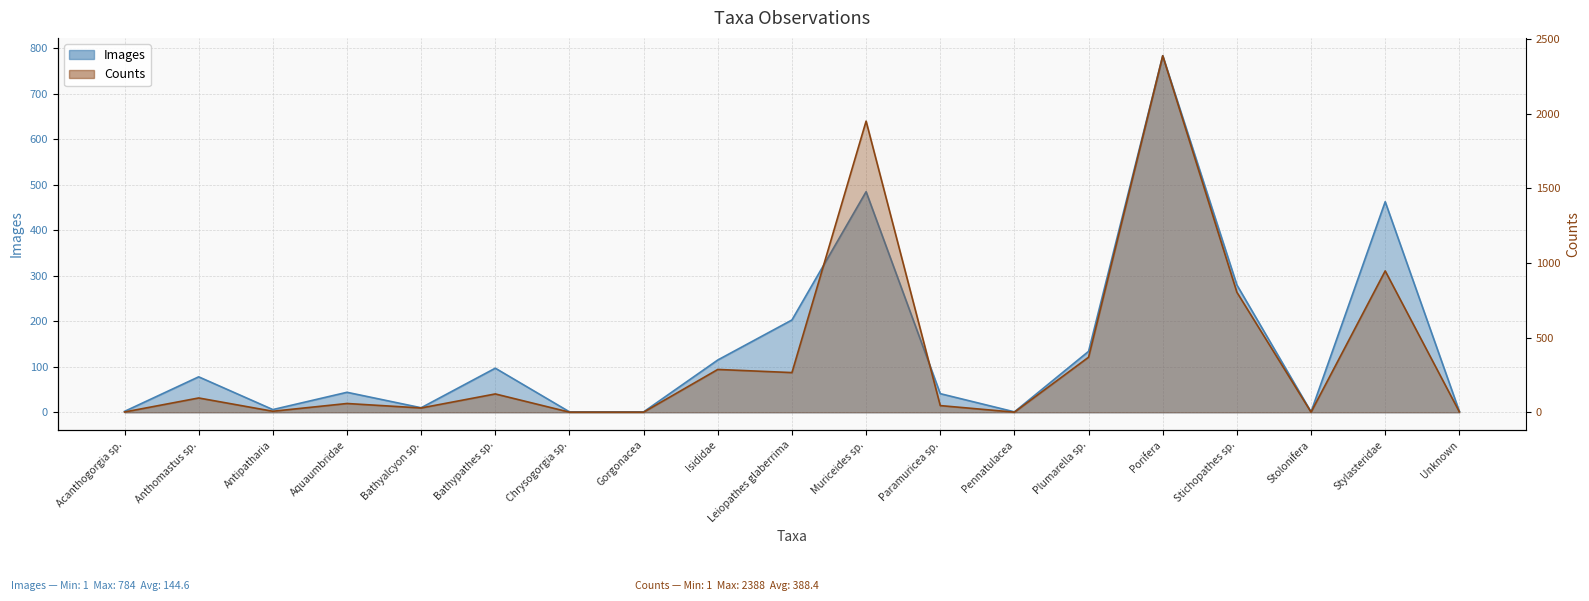

Rank the categories by Counts value from highest to lowest.

Porifera, Muriceides sp., Stylasteridae, Stichopathes sp., Plumarella sp., Isididae, Leiopathes glaberrima, Bathypathes sp., Anthomastus sp., Aquaumbridae, Paramuricea sp., Bathyalcyon sp., Antipatharia, Unknown, Acanthogorgia sp., Chrysogorgia sp., Gorgonacea, Pennatulacea, Stolonifera